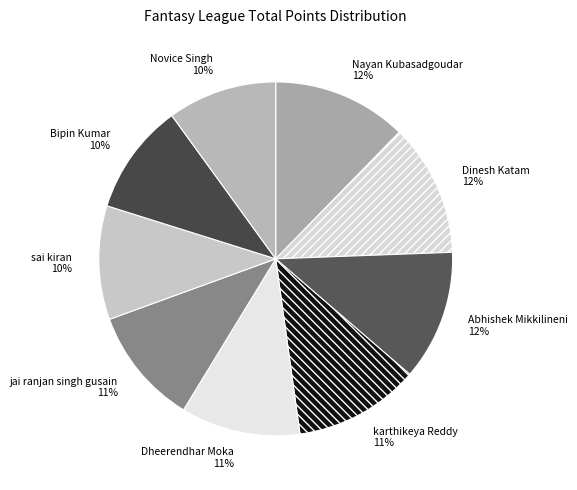

Between jai ranjan singh gusain and Bipin Kumar, which is larger?

jai ranjan singh gusain